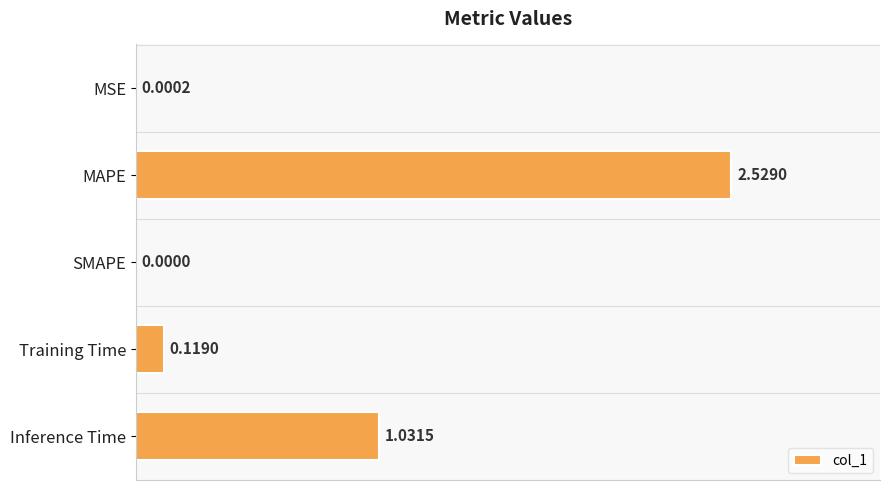

Which category has the highest value across all series?

MAPE